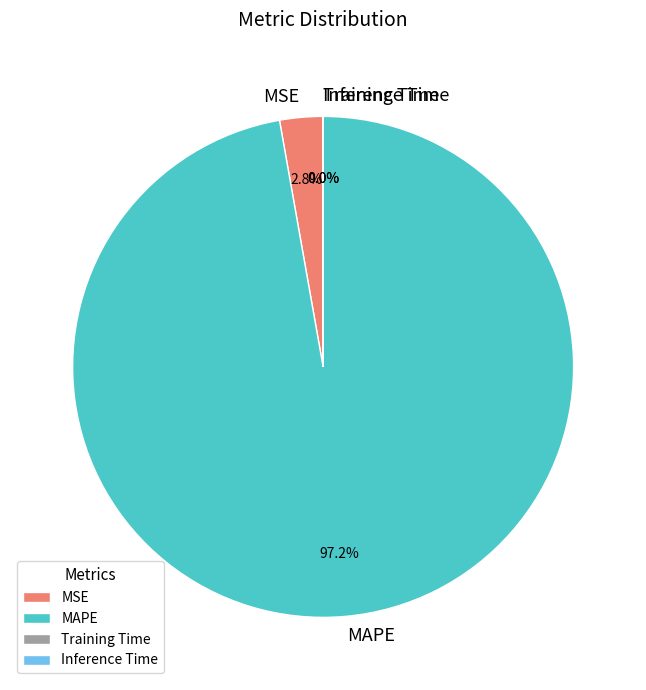

Combined, what portion of the pie is MAPE and MSE?

100.0%